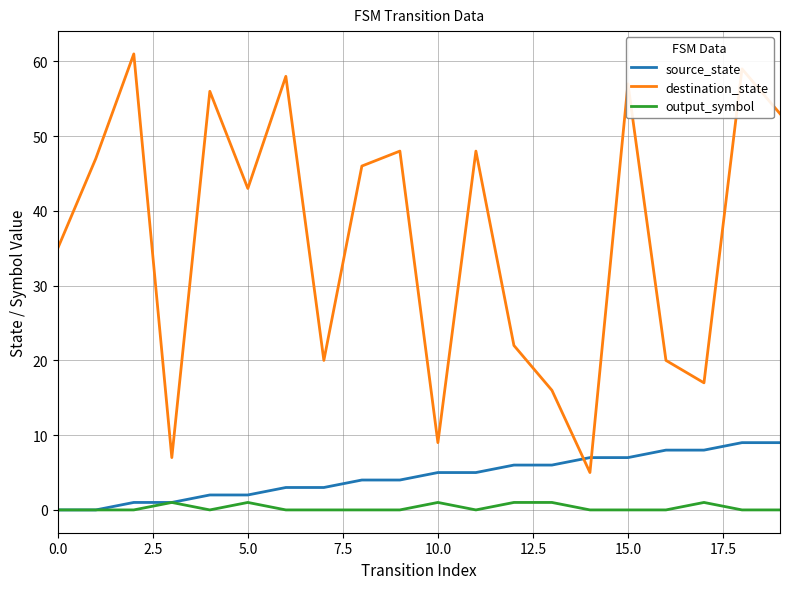

Which series has the widest spread of values?

destination_state